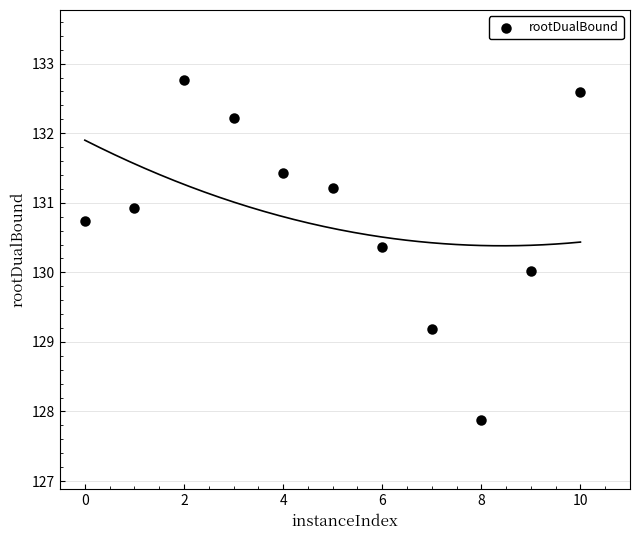

What is the range of X values (max minus min)?

10.0